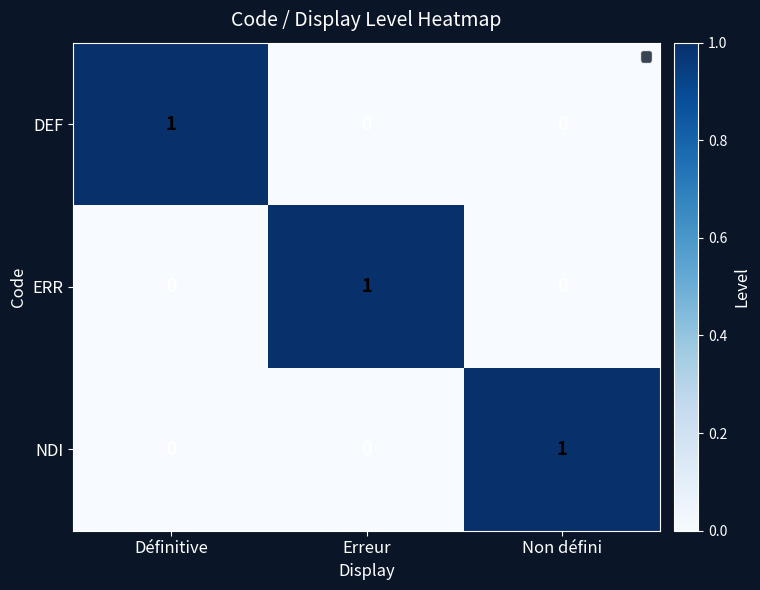

True or false: NDI has a value of 2 at Non défini.

False